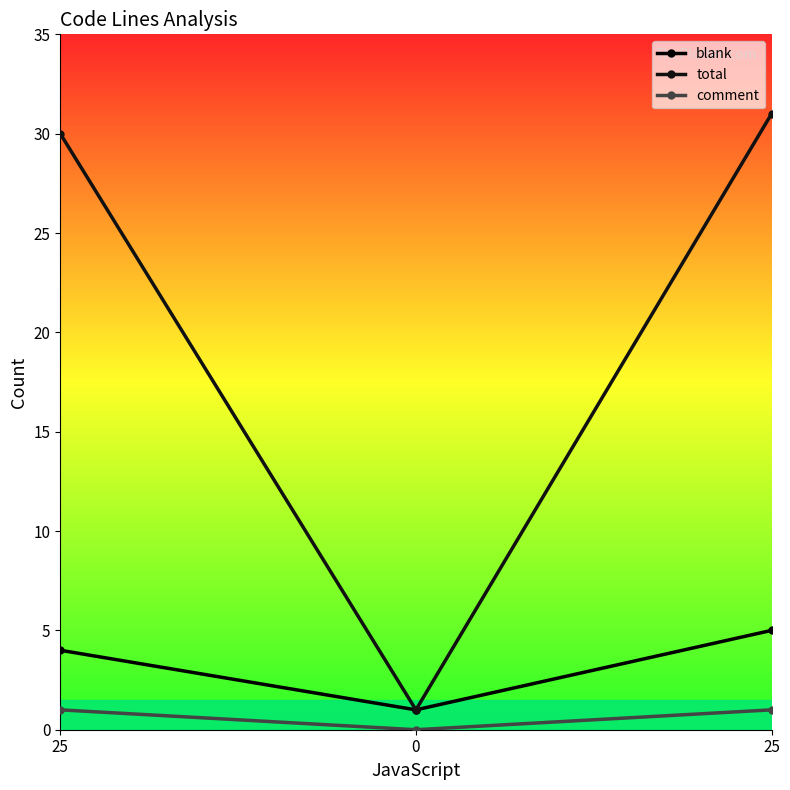

How many data points does each series have?

3